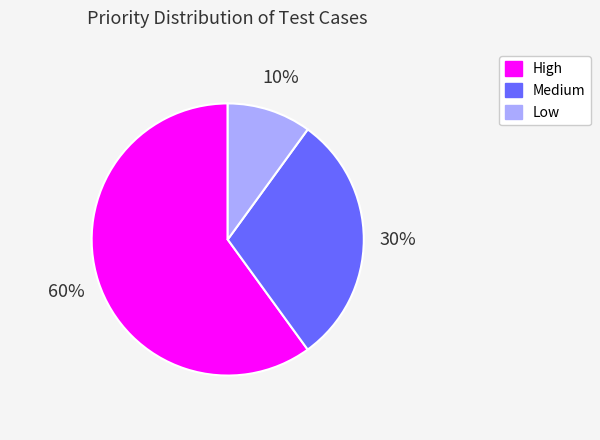

The High slice represents 60% of the pie. True or false?

True